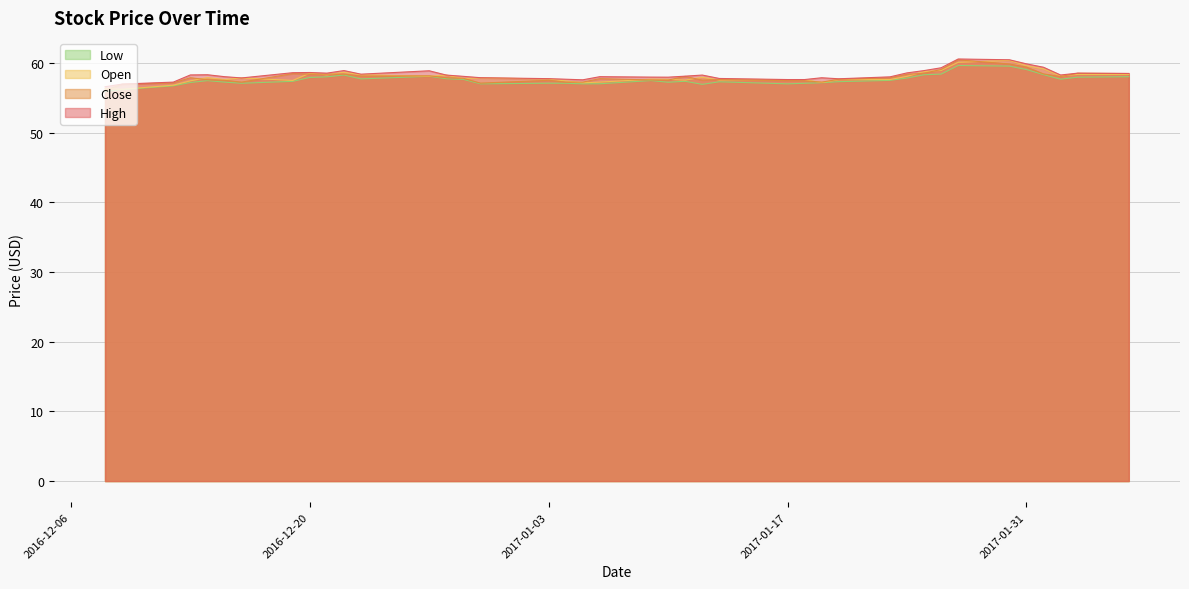

What are all the series names shown in the legend?

Low, Open, Close, High